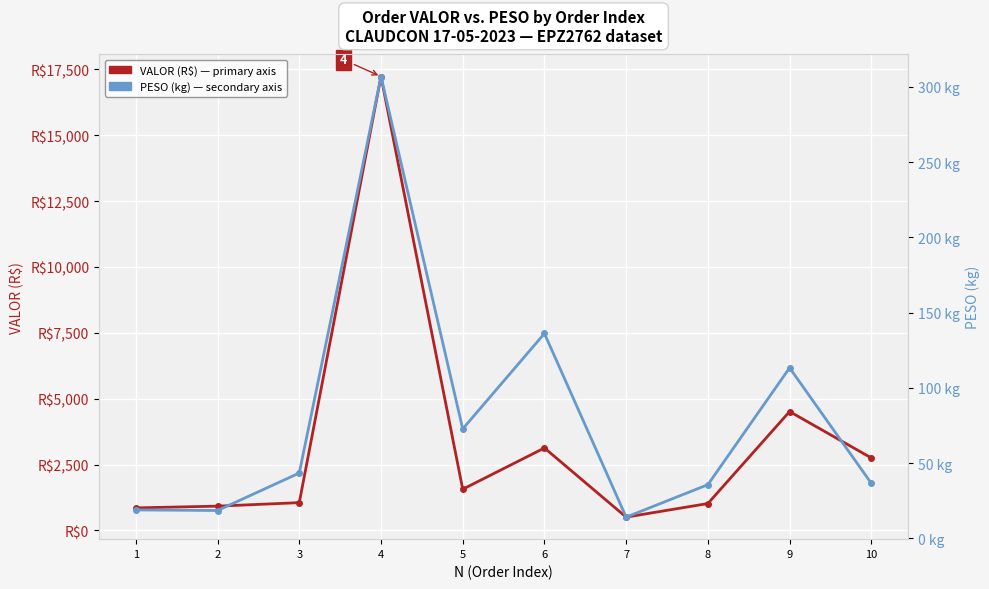

Where is PESO (kg) nearest to the value 160?

6